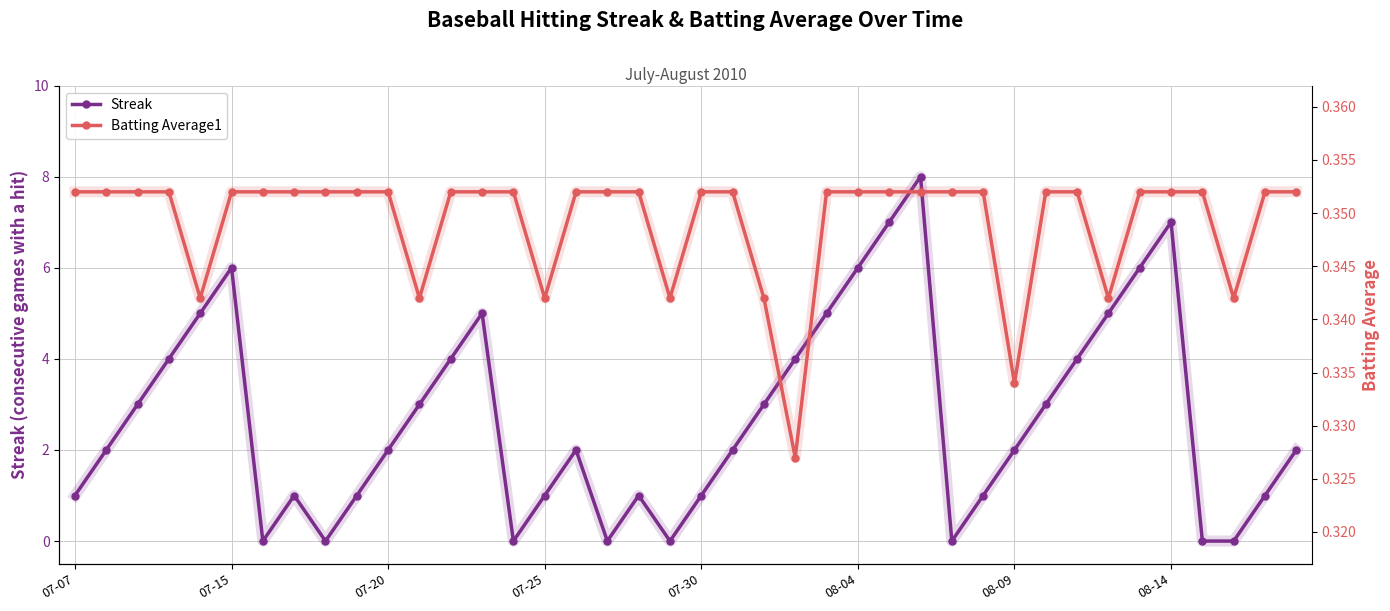

How many series are shown in this chart?

2